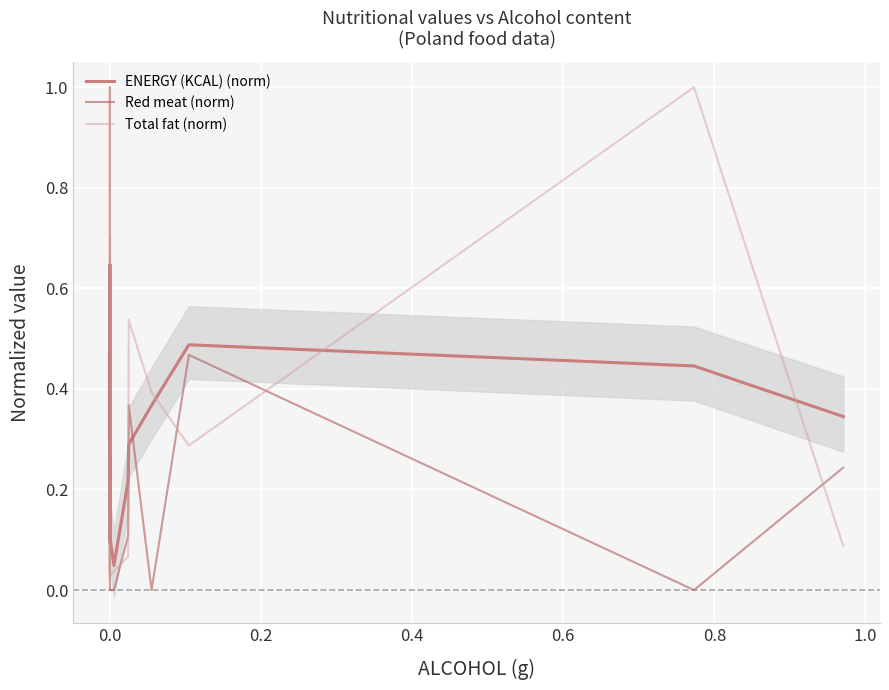

List the series in order of their overall mean, lowest first.

Red meat (norm), Total fat (norm), ENERGY (KCAL) (norm)